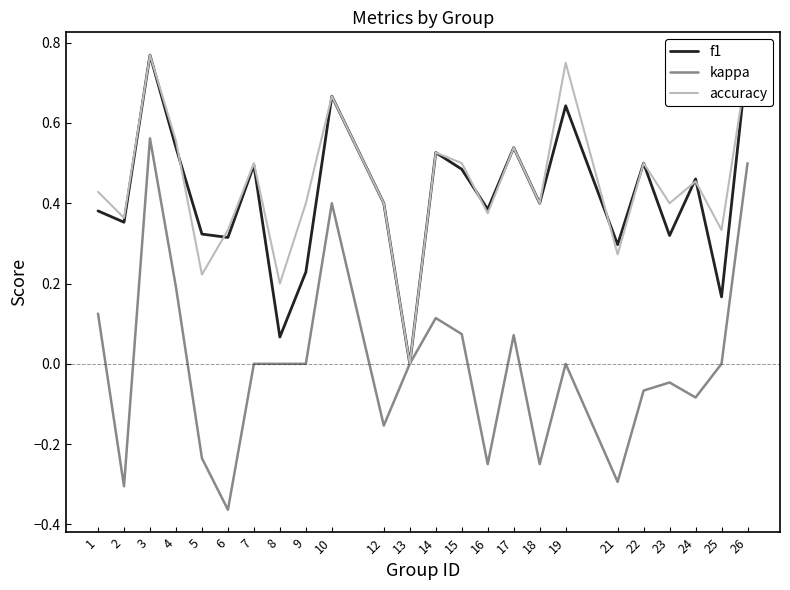

Which label corresponds to the smallest value in the chart?

6